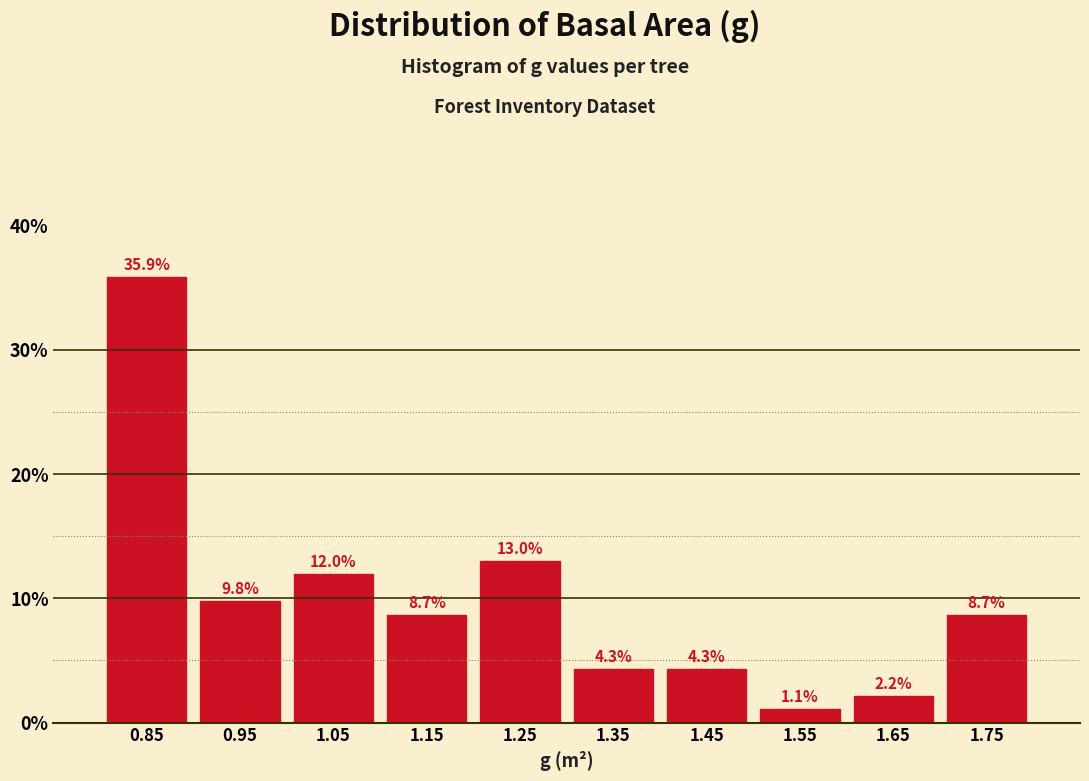

Reading left to right, transcribe this chart: for each bar, give the range it covers on the x-axis and its height.

0.8 to 0.9: 35.9
0.9 to 1.0: 9.8
1.0 to 1.1: 12.0
1.1 to 1.2: 8.7
1.2 to 1.3: 13.0
1.3 to 1.4: 4.3
1.4 to 1.5: 4.3
1.5 to 1.6: 1.1
1.6 to 1.7: 2.2
1.7 to 1.8: 8.7